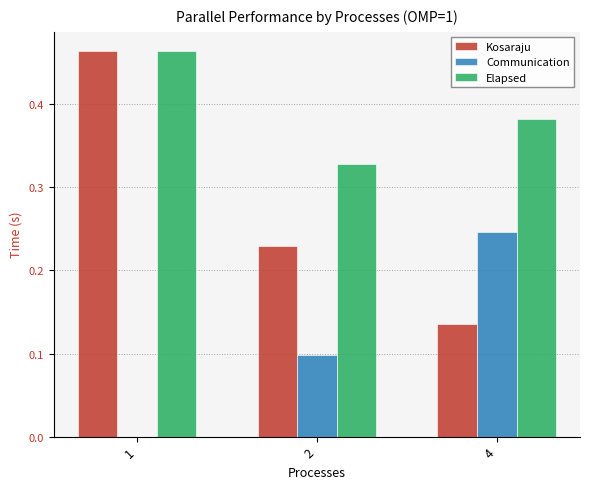

Which series has the largest total across all categories?

Elapsed